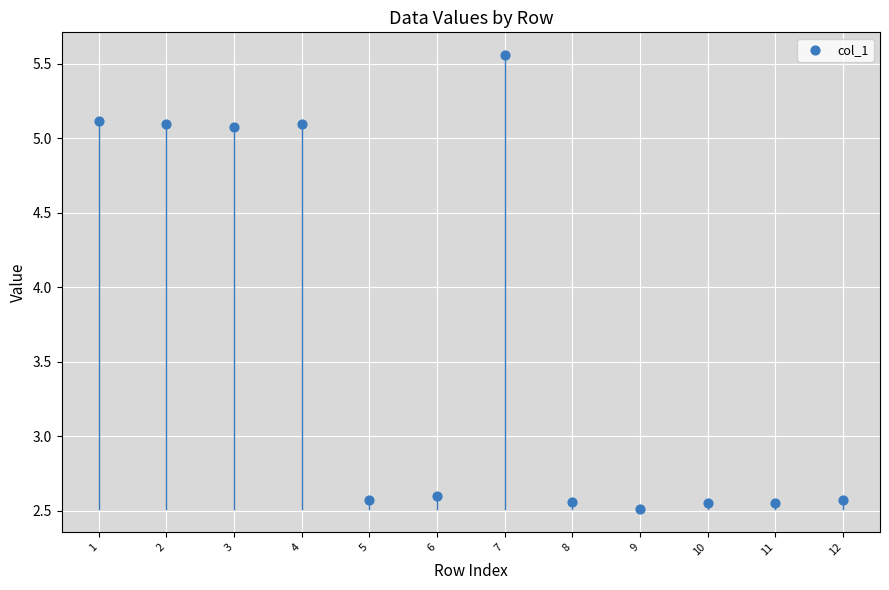

What is the average Y value?

3.7